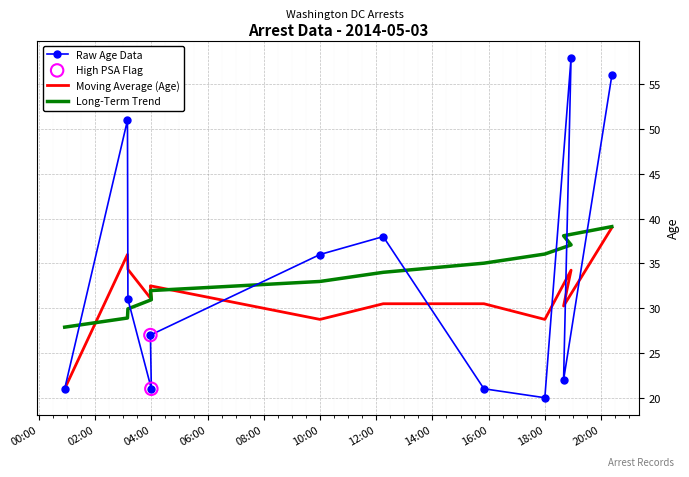

Approximately how many times larger is the value at 2014-05-03 04:00 compared to 2014-05-03 03:09?

0.4